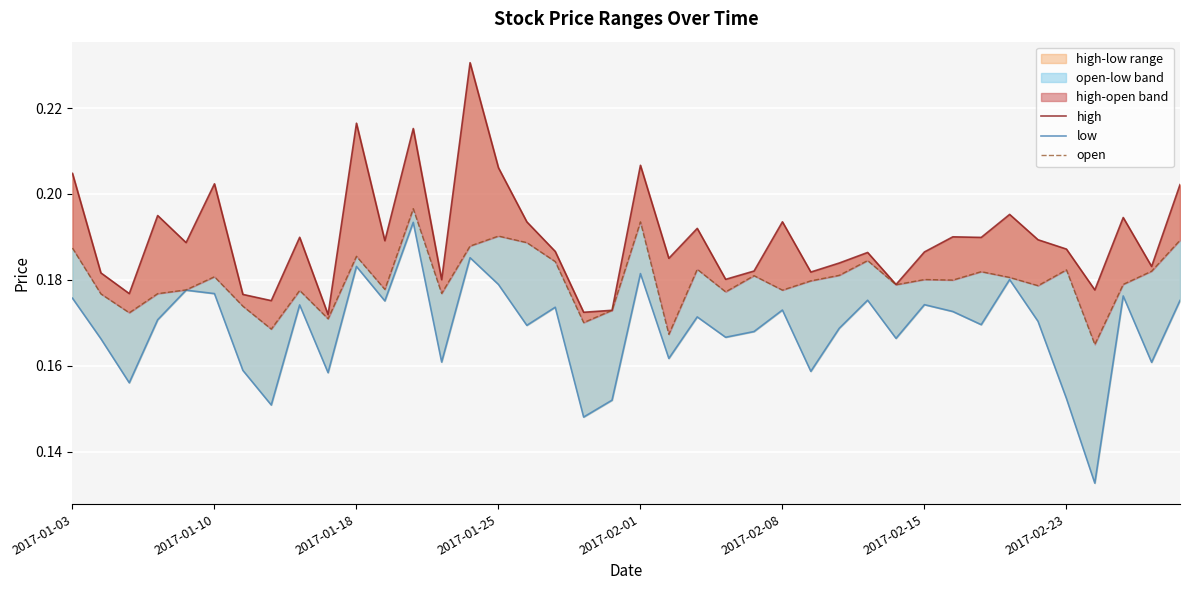

What are all the series names shown in the legend?

high, low, open